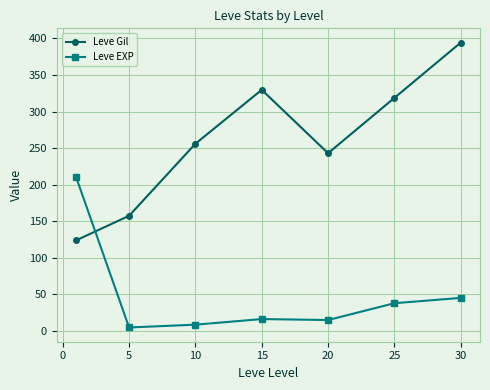

Does the chart have visible grid lines?

Yes